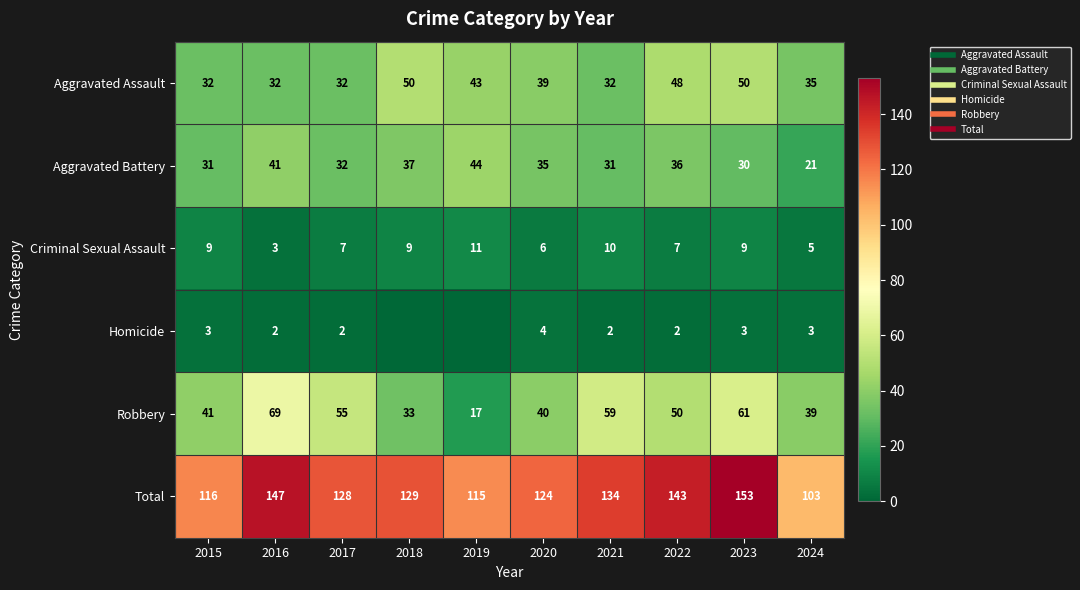

What is the difference between the Total values at 2017 and 2020?

4